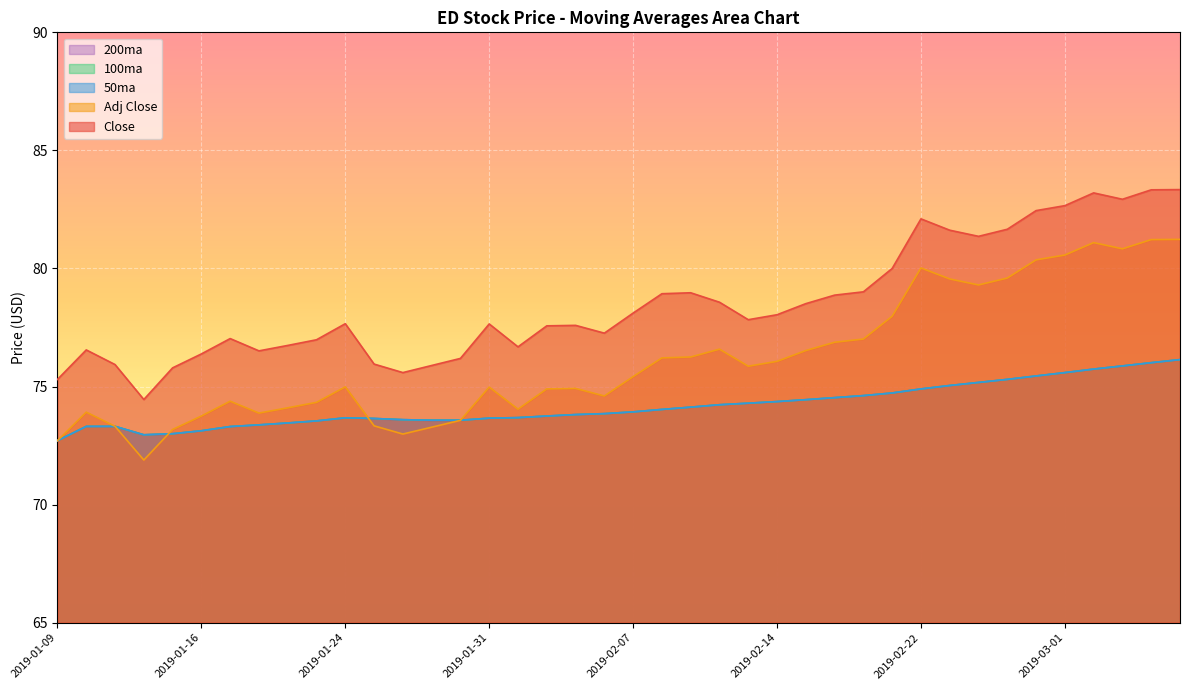

Where is 200ma nearest to the value 74?

2019-02-08